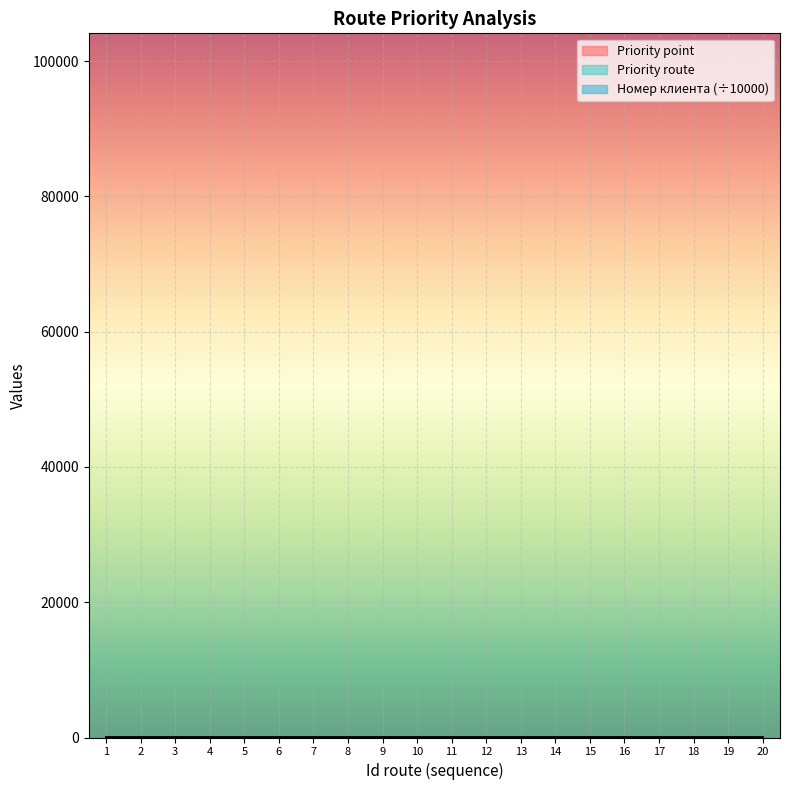

Where does the Priority point series first go above 2?

3